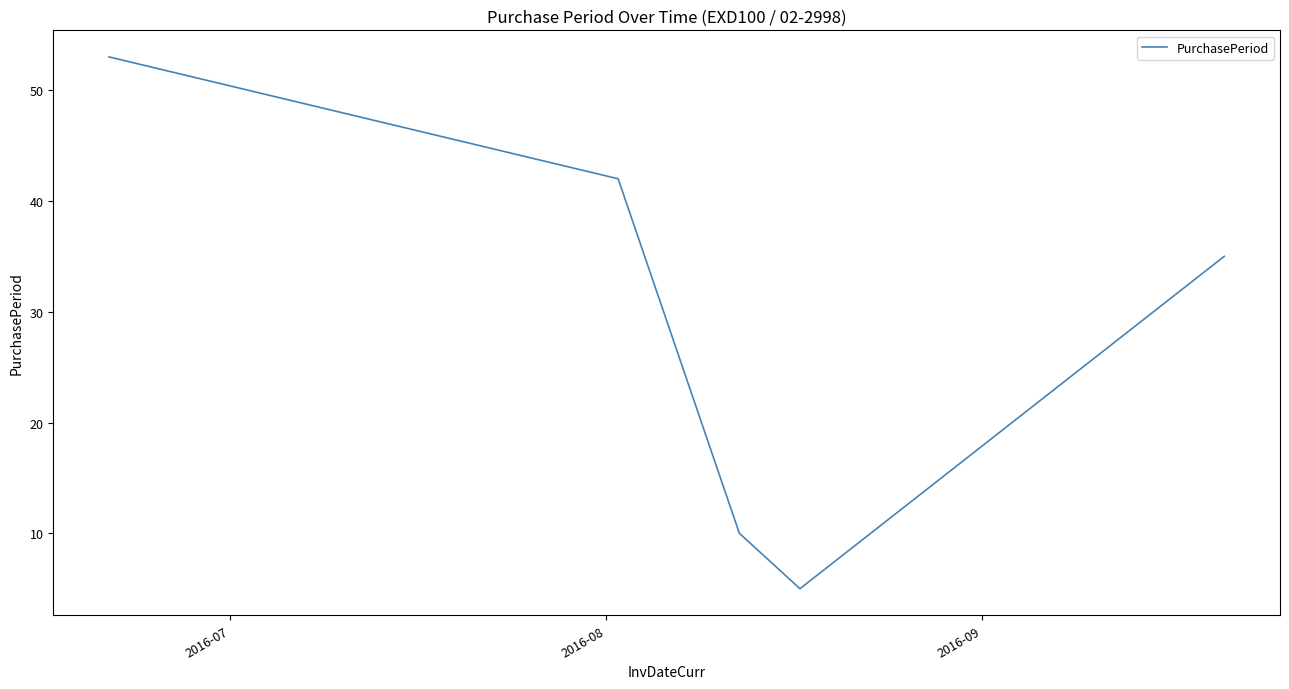

True or false: the data has more than 0 interior local peaks.

False